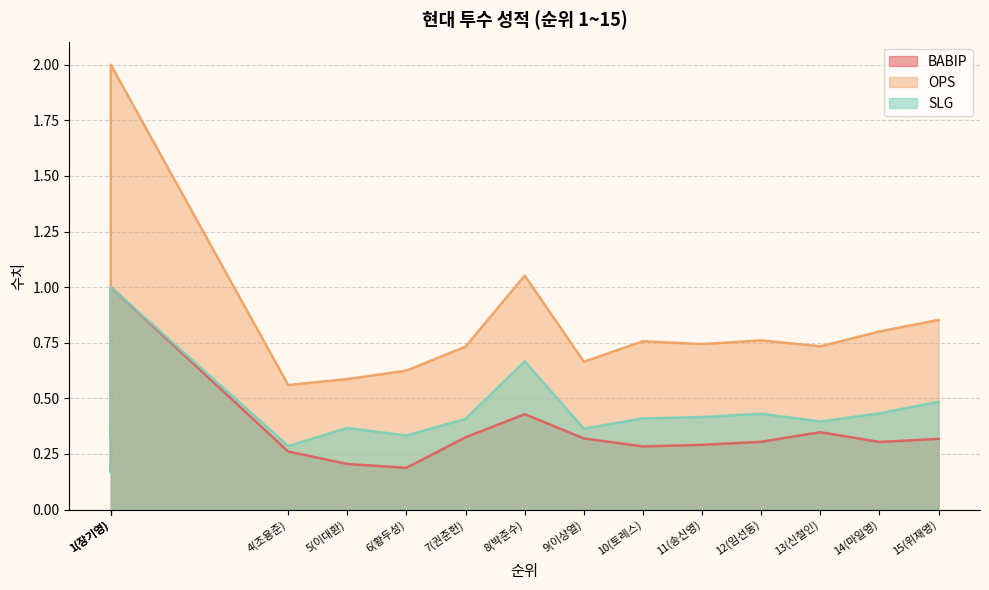

What is the average value of the OPS series?

0.8